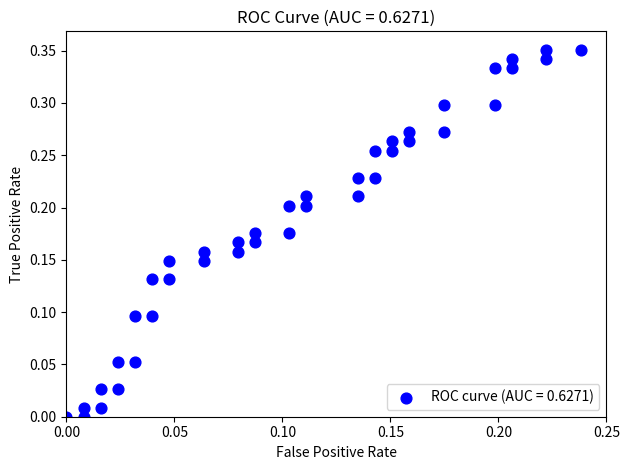

Count the number of points in this scatter plot.

40